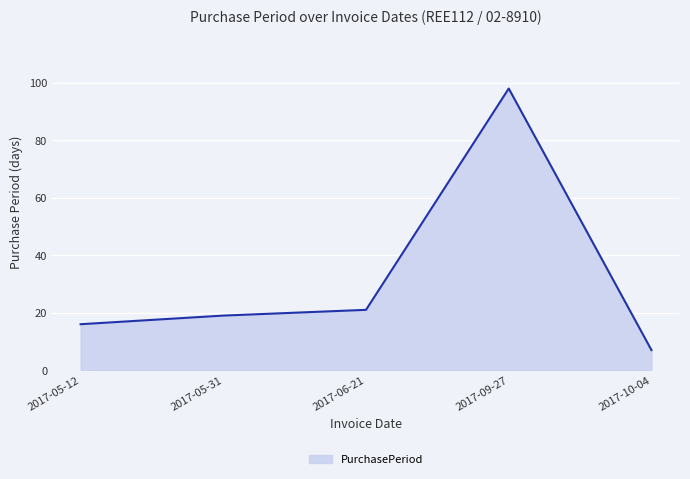

Reading right to left, transcribe all the data shown in this chart.

7	98	21	19	16